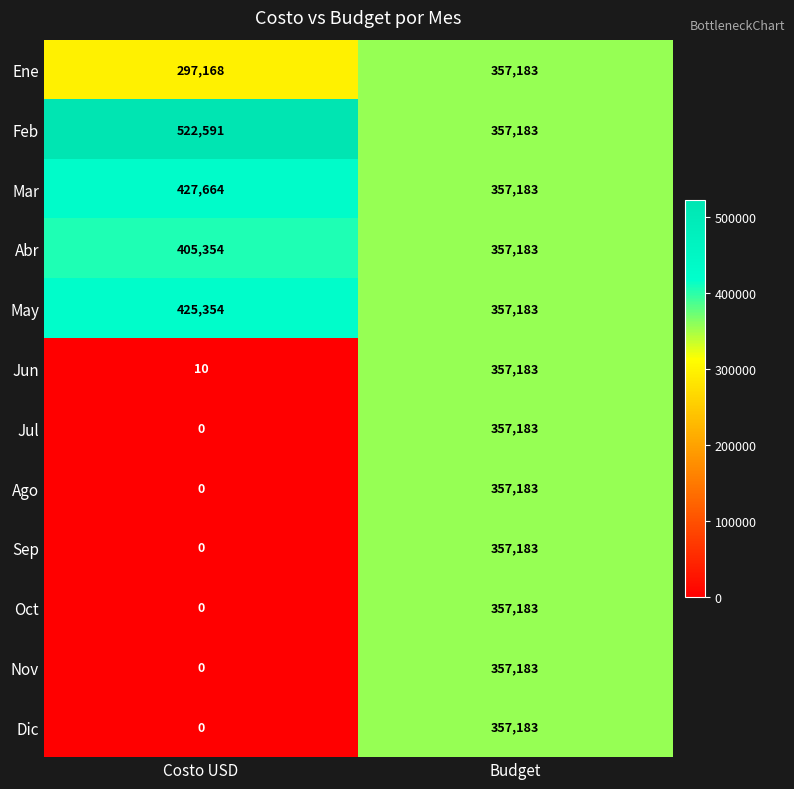

How many data points does each series have?

2